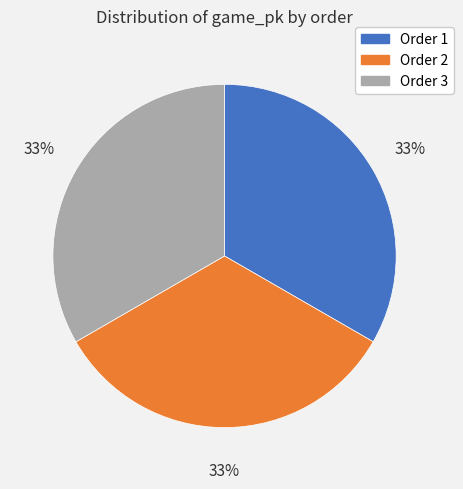

To the nearest percent, what is the average slice percentage?

33%